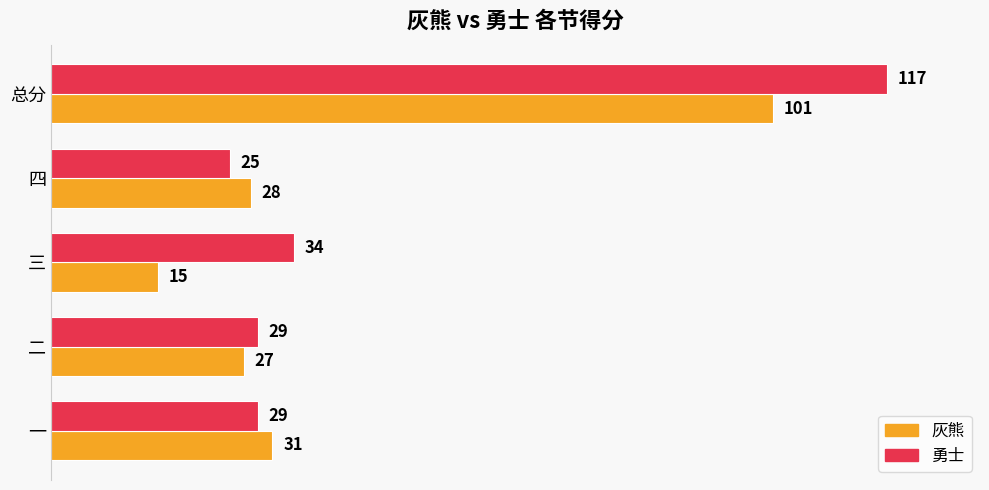

Rank the series by their average value, from highest to lowest.

勇士, 灰熊